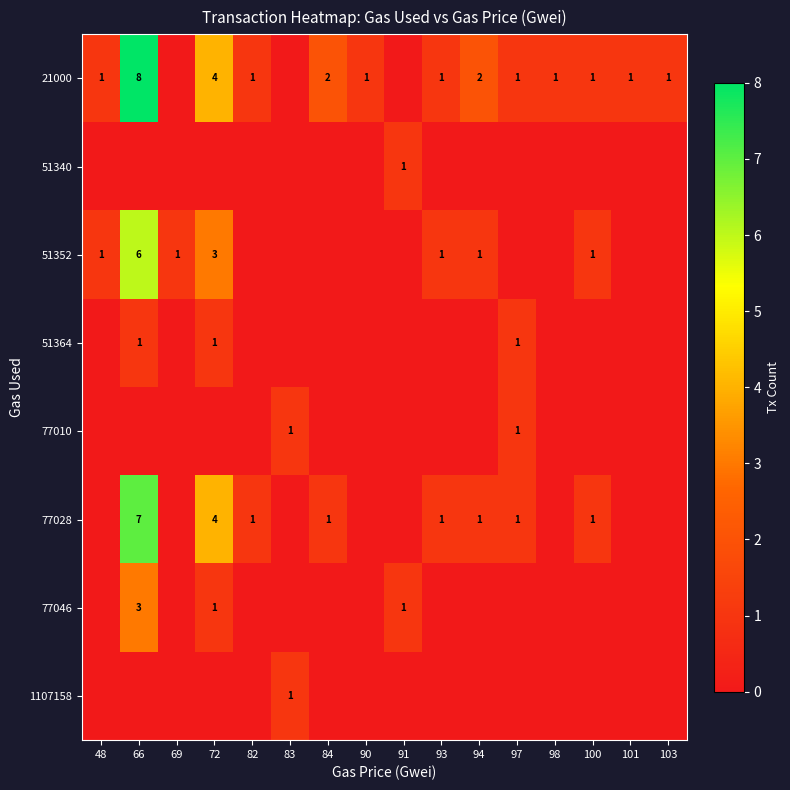

Between 82 and 90, which is larger?

82